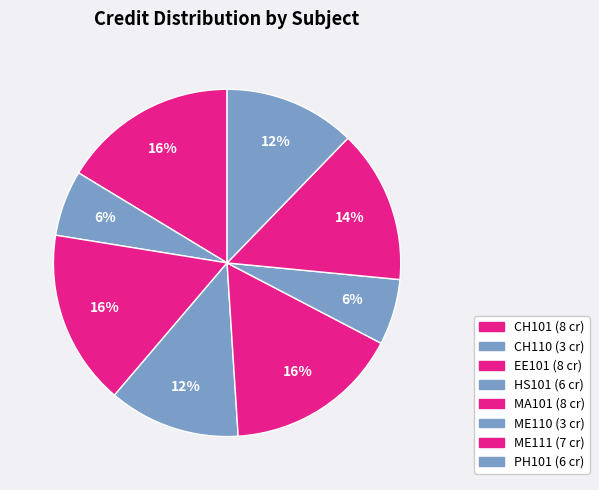

What percentage is the PH101 slice, to the nearest percent?

12%